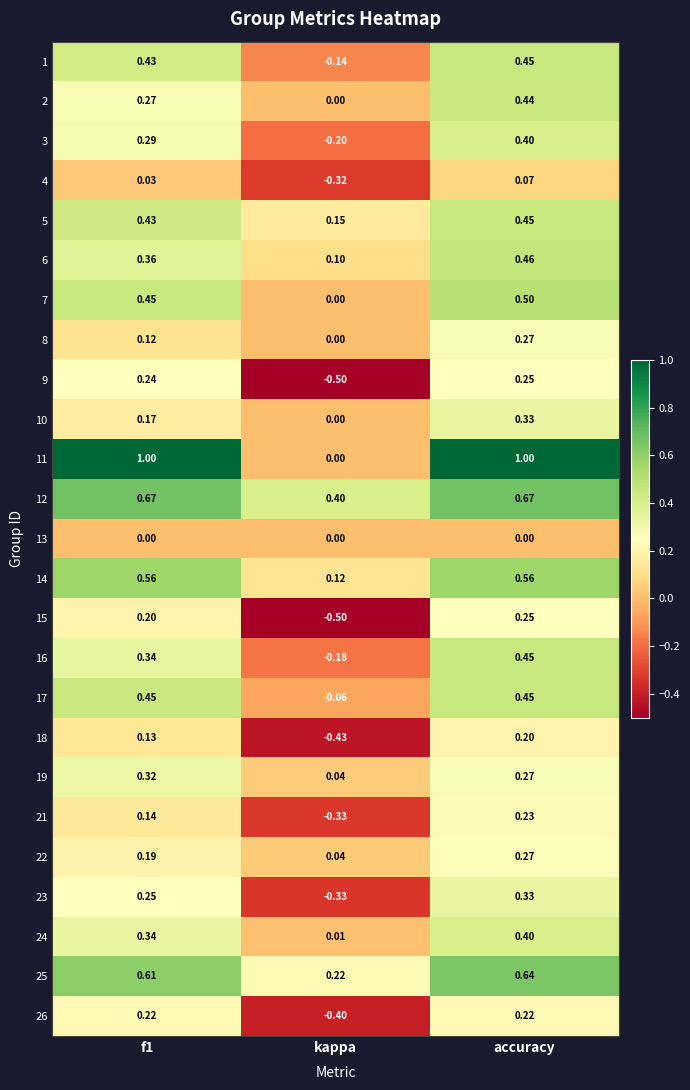

Which series changed the most between f1 and accuracy?

2